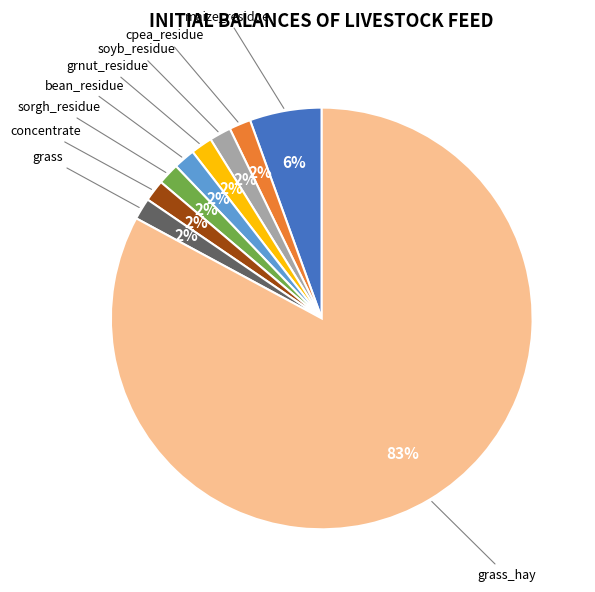

Does any single category account for the majority?

Yes